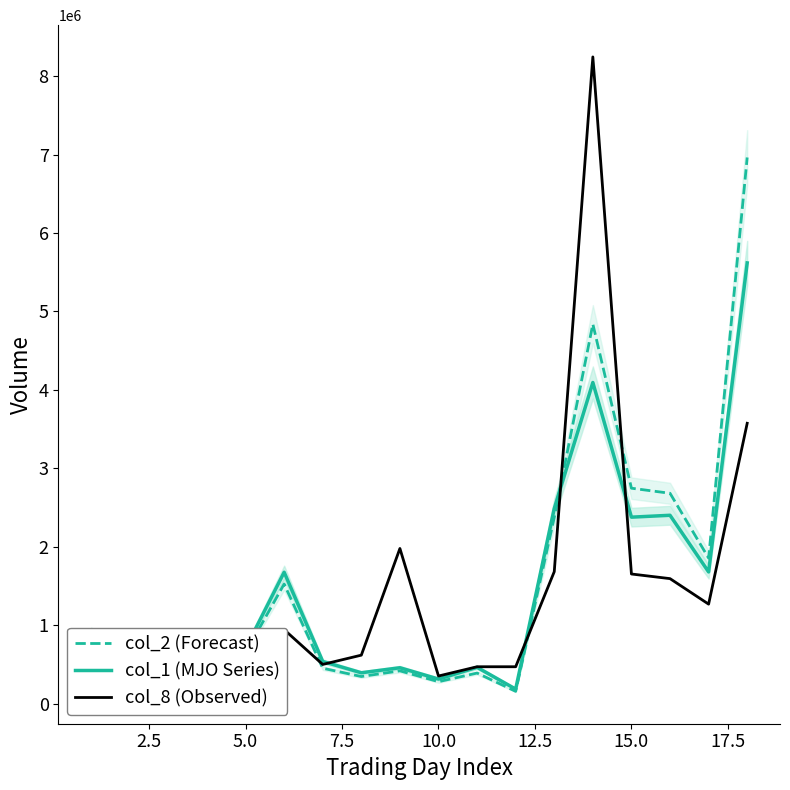

What is the minimum value for col_1 (MJO Series)?

188000.0